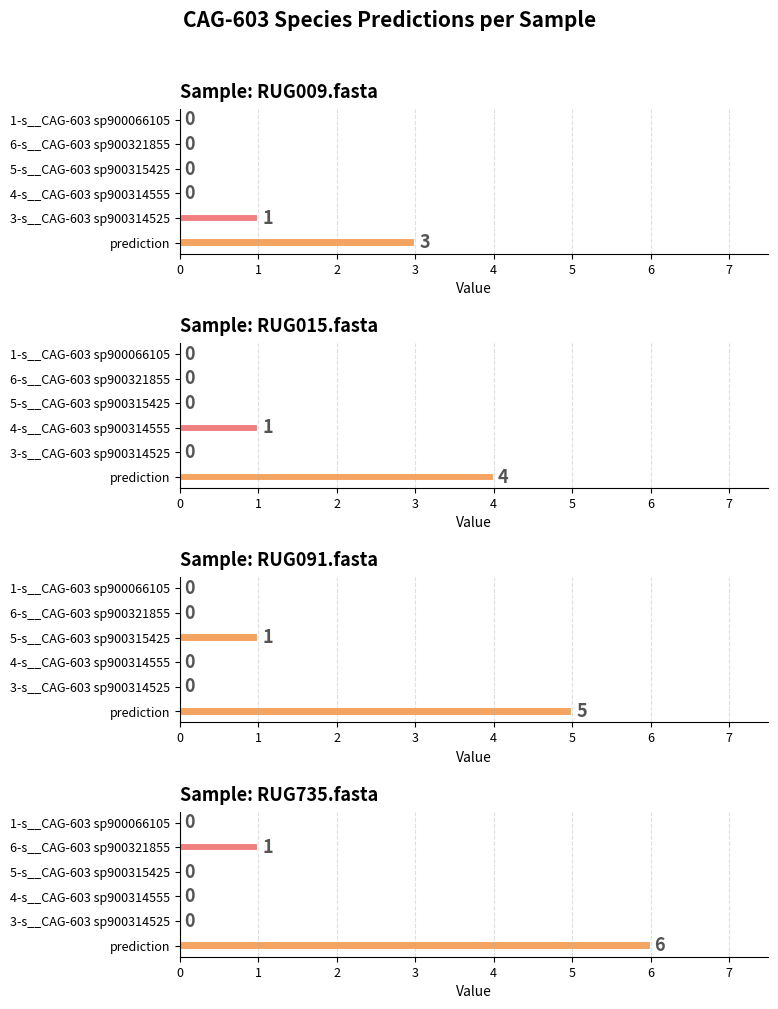

How many positive values does the 4-s__CAG-603 sp900314555 series have?

1